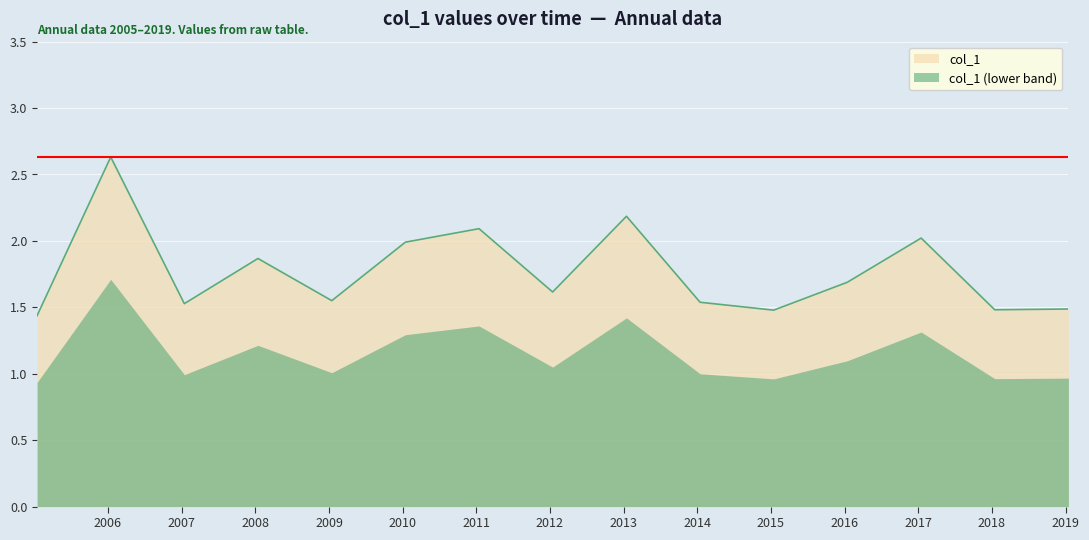

What is the change in value from 2008-01-15 to 2015-01-15?

-0.4